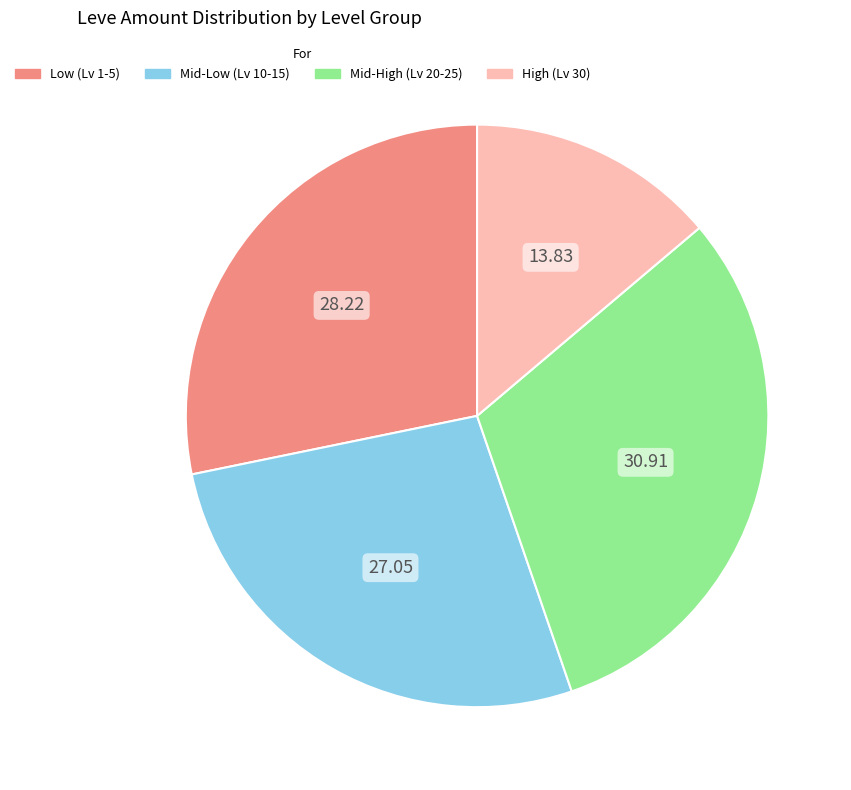

Count the number of slices in the pie.

4